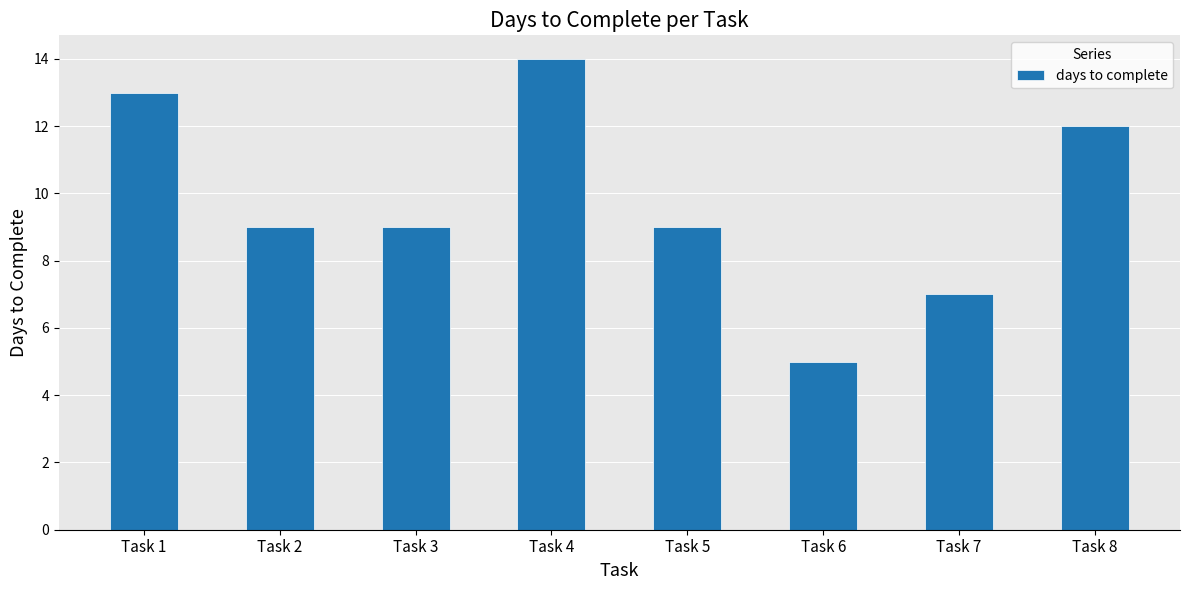

What is the value of the 1st bar from the left?

13